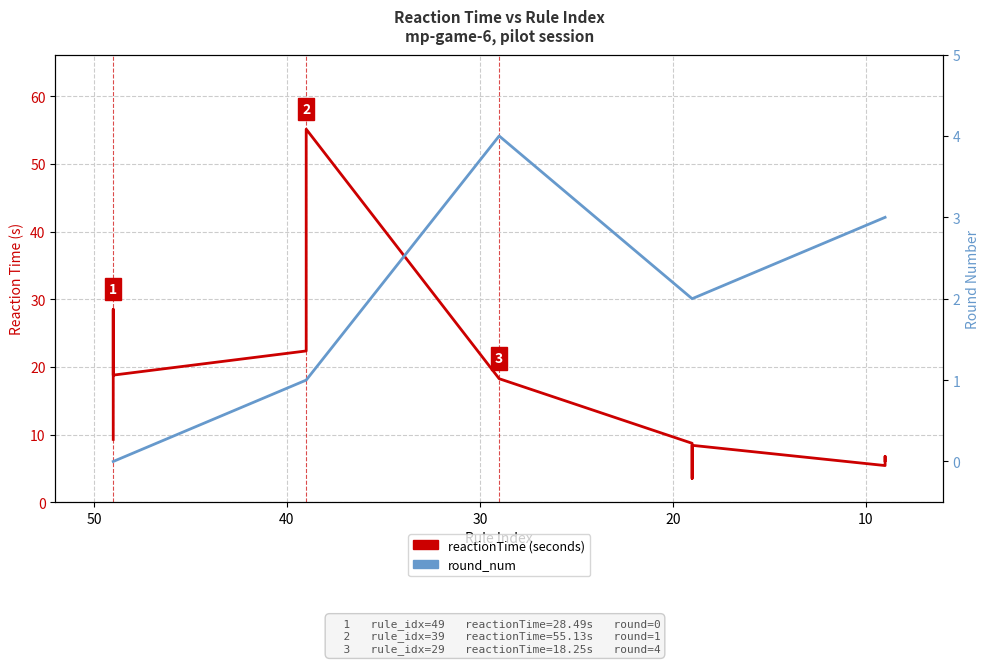

Which series has the widest spread of values?

reactionTime (seconds)